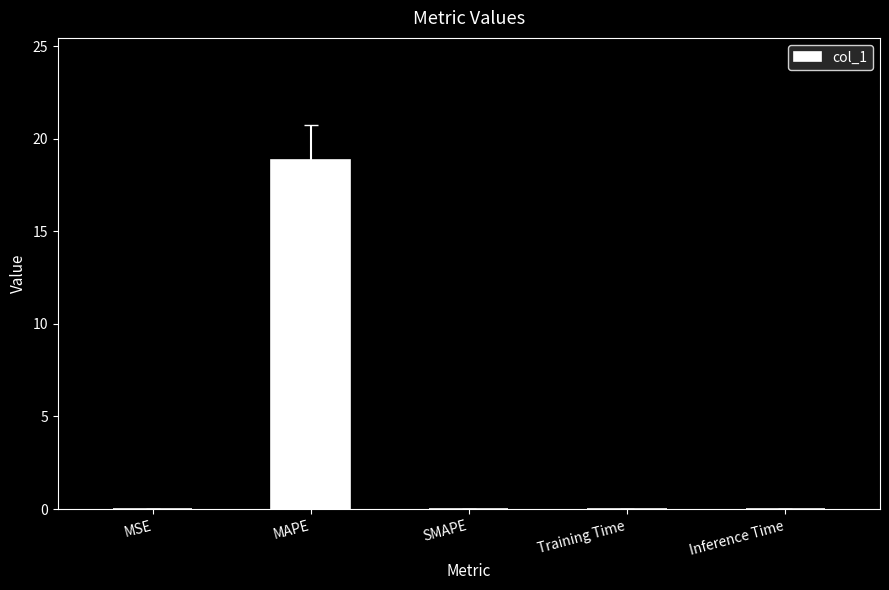

The chart shows a value of 18.8 at MAPE. True or false?

True